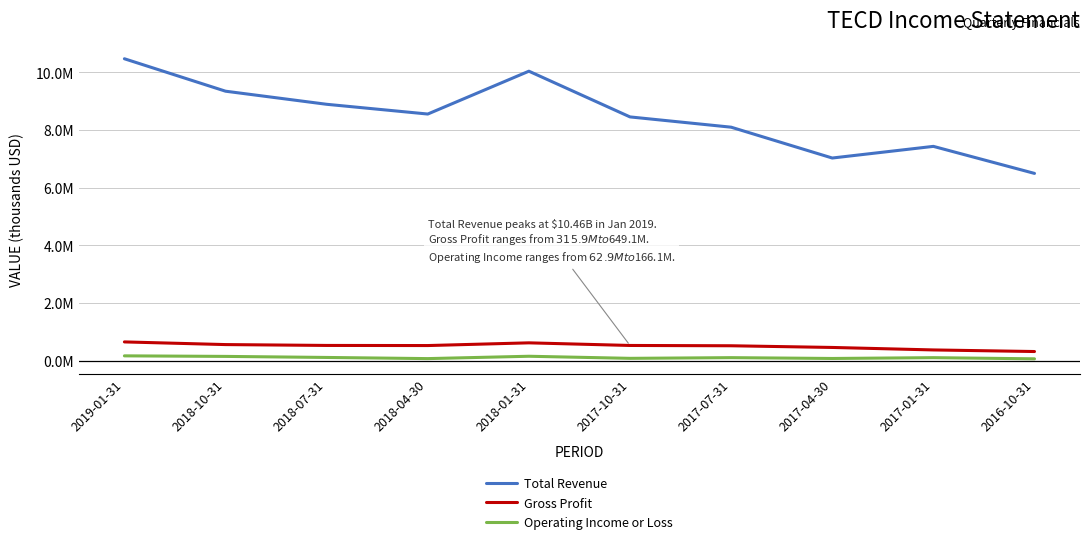

Reading right to left, extract all data points from this chart.

Total Revenue: 6490300	7427500	7023600	8092400	8448500	10033400	8548300	8886100	9340000	10464500
Gross Profit: 315900	371000	457100	515600	526100	616900	523100	527000	556600	649100
Operating Income or Loss: 62900	103100	75100	103600	79600	151900	70500	110400	146900	166100